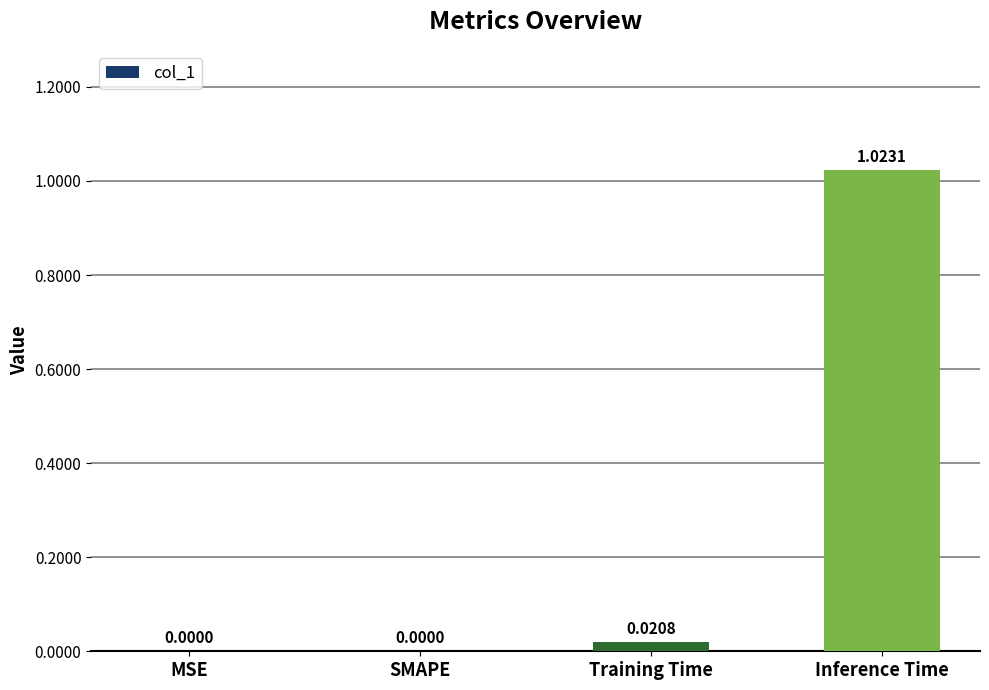

Which category has the highest value across all series?

Inference Time